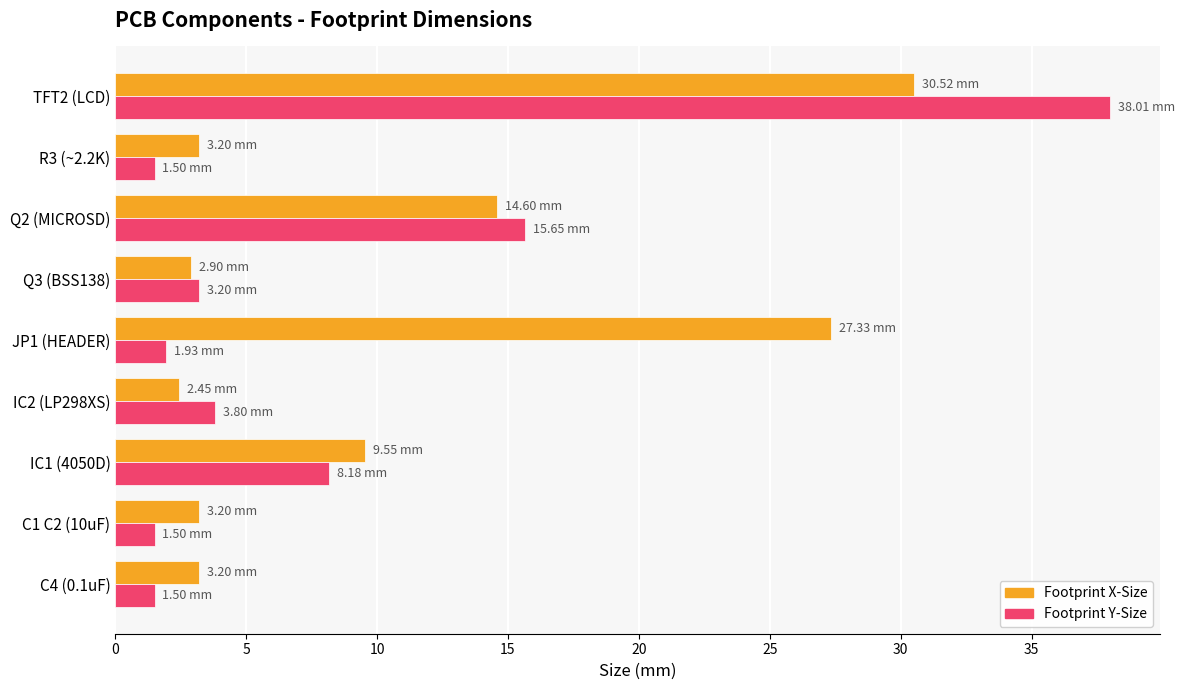

At how many categories does at least one series exceed 6?

4